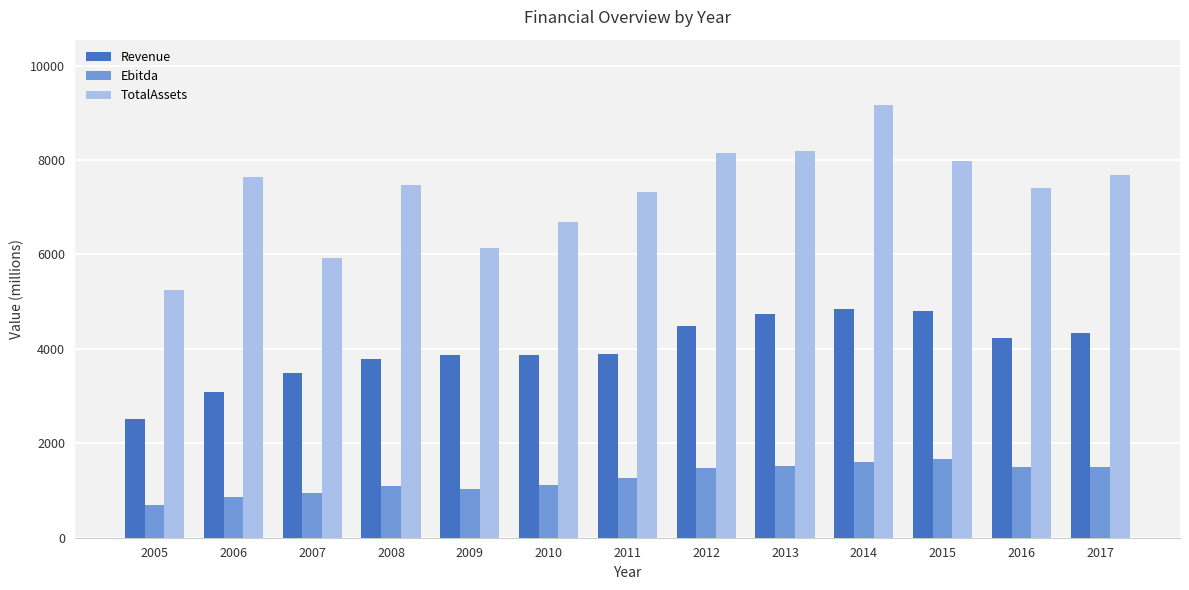

What is the value of the TotalAssets bar at the 7th from the left?

7332